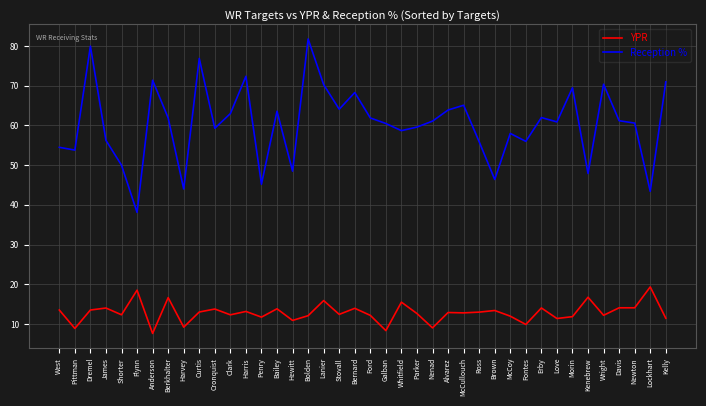

What position from the left is McCoy?

30